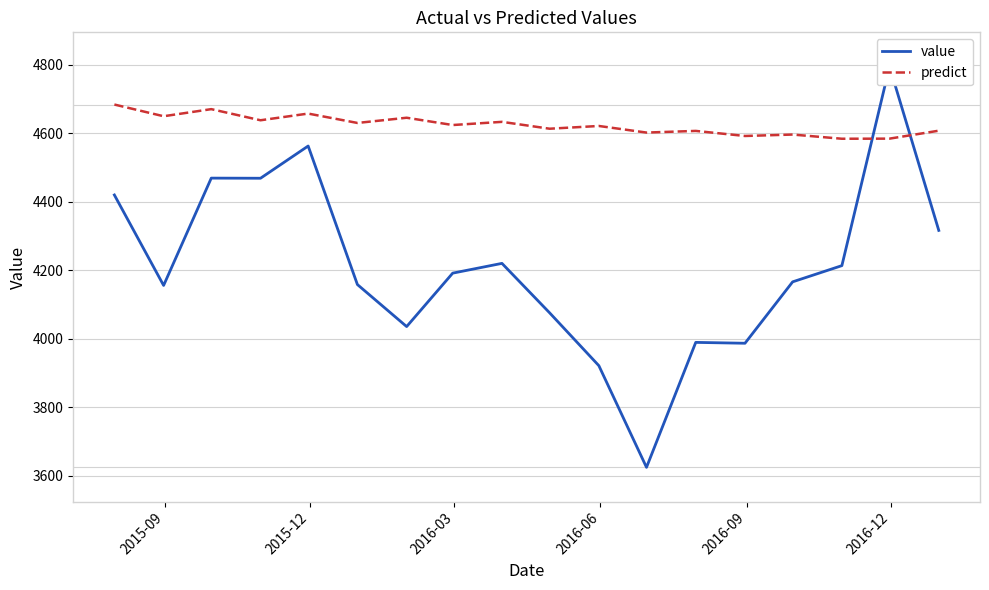

What is the lowest value of the predict series?

4584.0